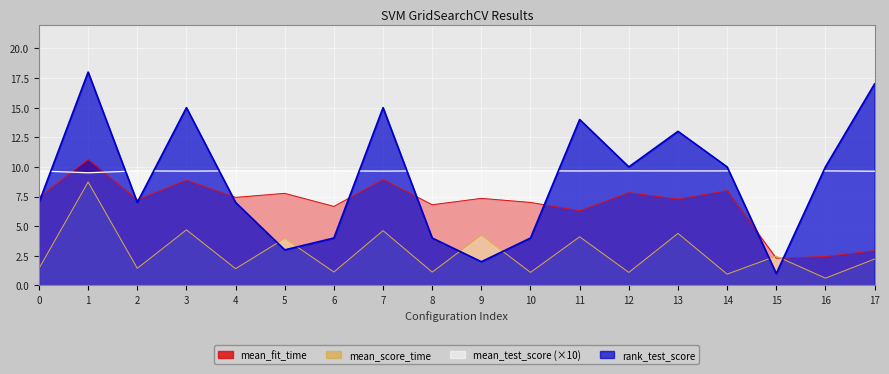

What value does the mean_test_score series have at 12?

9.7